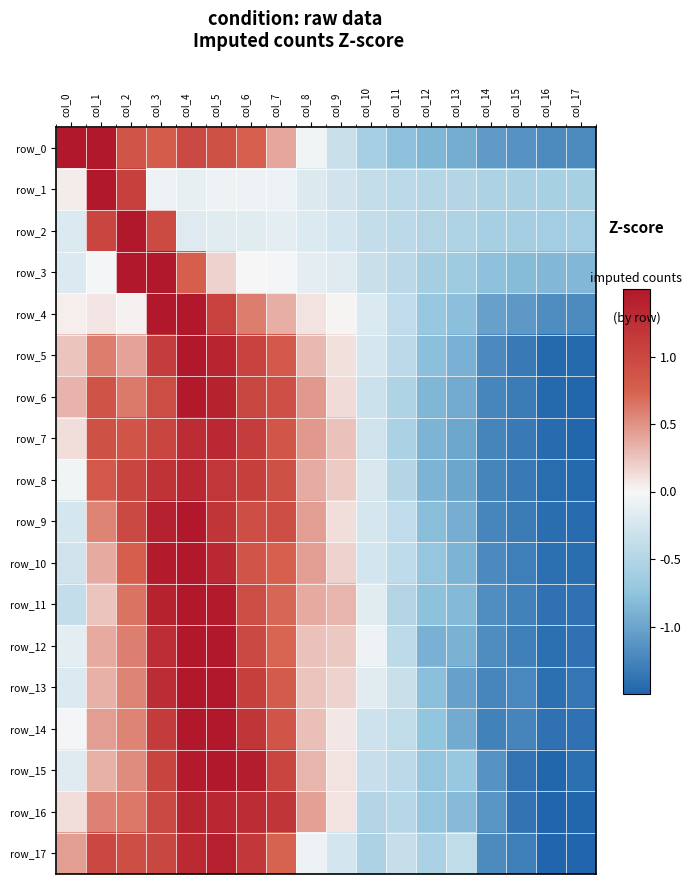

True or false: row_12 has a value of -0.9 at col_17.

False